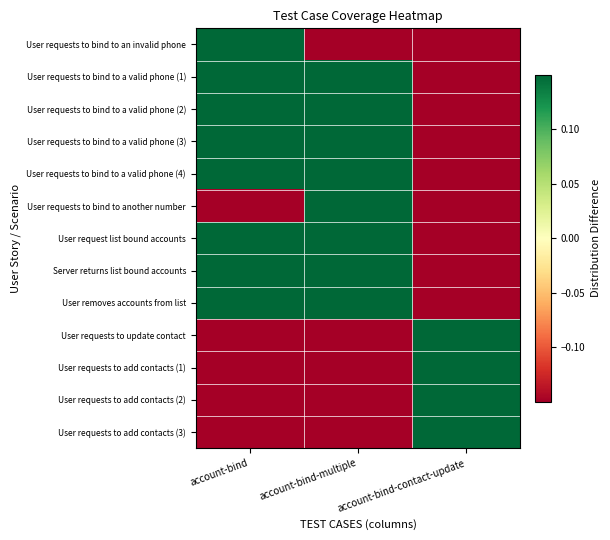

Reading right to left, list all the values displayed in this chart.

User requests to bind to an invalid phone: account-bind-contact-update=-0.1	account-bind-multiple=-0.1	account-bind=0.1
User requests to bind to a valid phone (1): account-bind-contact-update=-0.1	account-bind-multiple=0.1	account-bind=0.1
User requests to bind to a valid phone (2): account-bind-contact-update=-0.1	account-bind-multiple=0.1	account-bind=0.1
User requests to bind to a valid phone (3): account-bind-contact-update=-0.1	account-bind-multiple=0.1	account-bind=0.1
User requests to bind to a valid phone (4): account-bind-contact-update=-0.1	account-bind-multiple=0.1	account-bind=0.1
User requests to bind to another number: account-bind-contact-update=-0.1	account-bind-multiple=0.1	account-bind=-0.1
User request list bound accounts: account-bind-contact-update=-0.1	account-bind-multiple=0.1	account-bind=0.1
Server returns list bound accounts: account-bind-contact-update=-0.1	account-bind-multiple=0.1	account-bind=0.1
User removes accounts from list: account-bind-contact-update=-0.1	account-bind-multiple=0.1	account-bind=0.1
User requests to update contact: account-bind-contact-update=0.1	account-bind-multiple=-0.1	account-bind=-0.1
User requests to add contacts (1): account-bind-contact-update=0.1	account-bind-multiple=-0.1	account-bind=-0.1
User requests to add contacts (2): account-bind-contact-update=0.1	account-bind-multiple=-0.1	account-bind=-0.1
User requests to add contacts (3): account-bind-contact-update=0.1	account-bind-multiple=-0.1	account-bind=-0.1